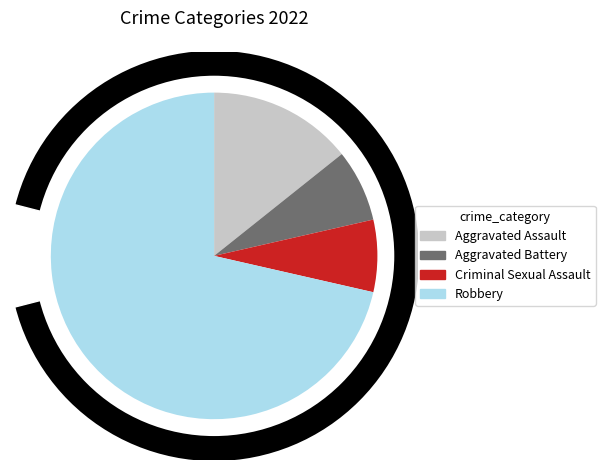

How many slices are in this pie chart?

4